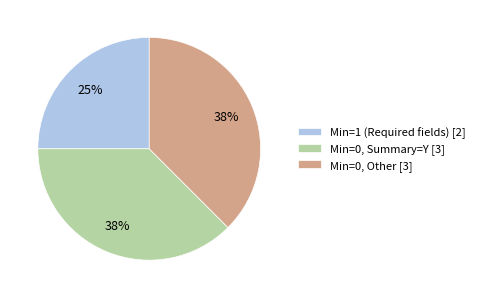

Count the number of slices in the pie.

3